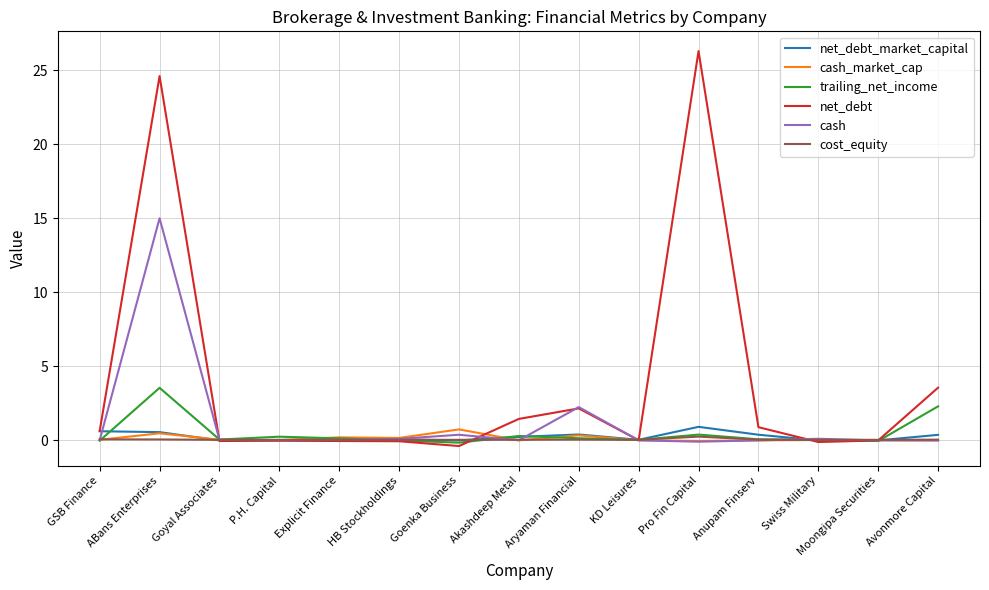

After their last crossing, which series has the higher values: net_debt or cash_market_cap?

net_debt